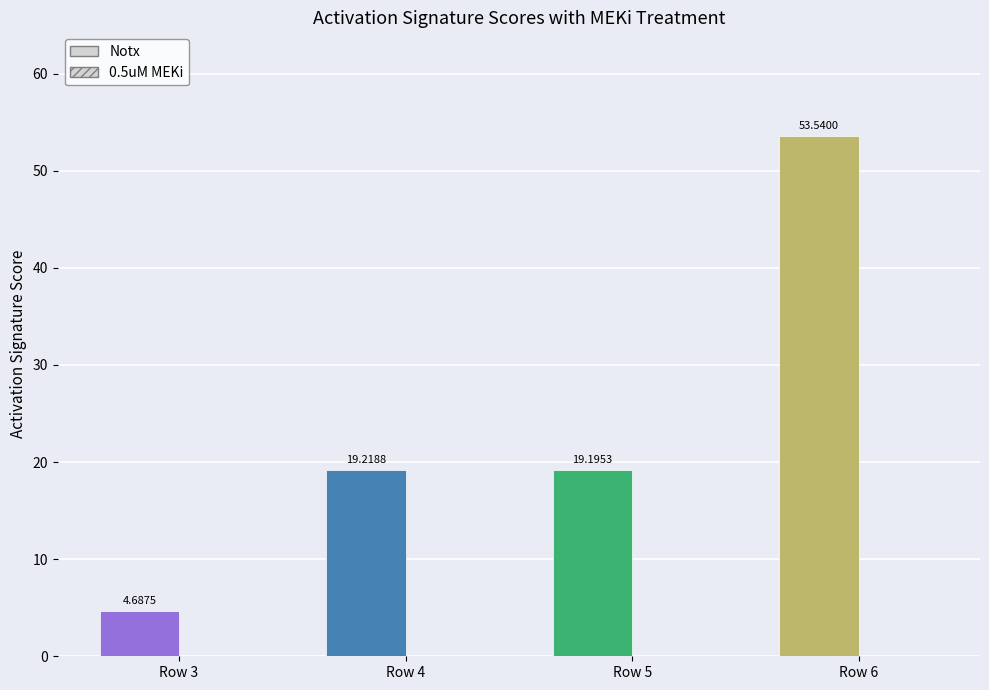

Between Row 6 and Row 4, which is larger?

Row 6